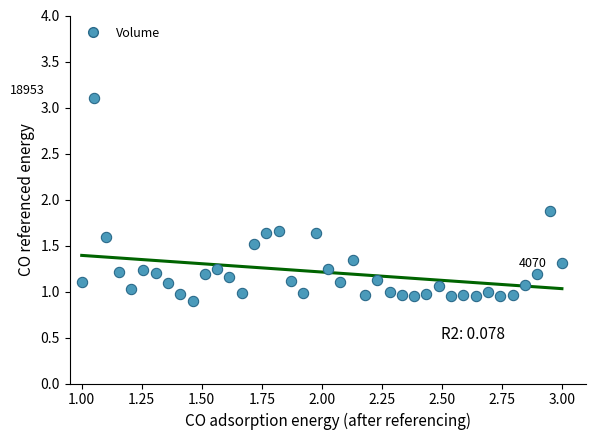

What is the range of Y values (max minus min)?

2.2